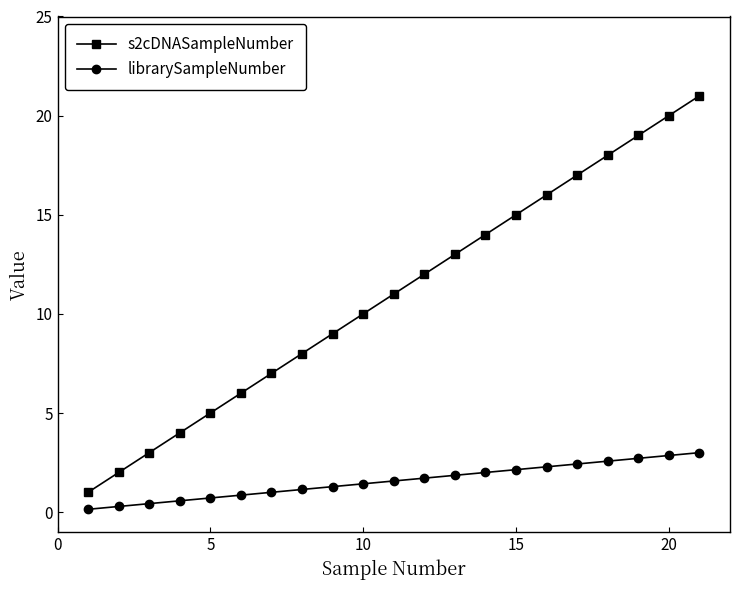

What is the maximum value shown in the chart?

21.0